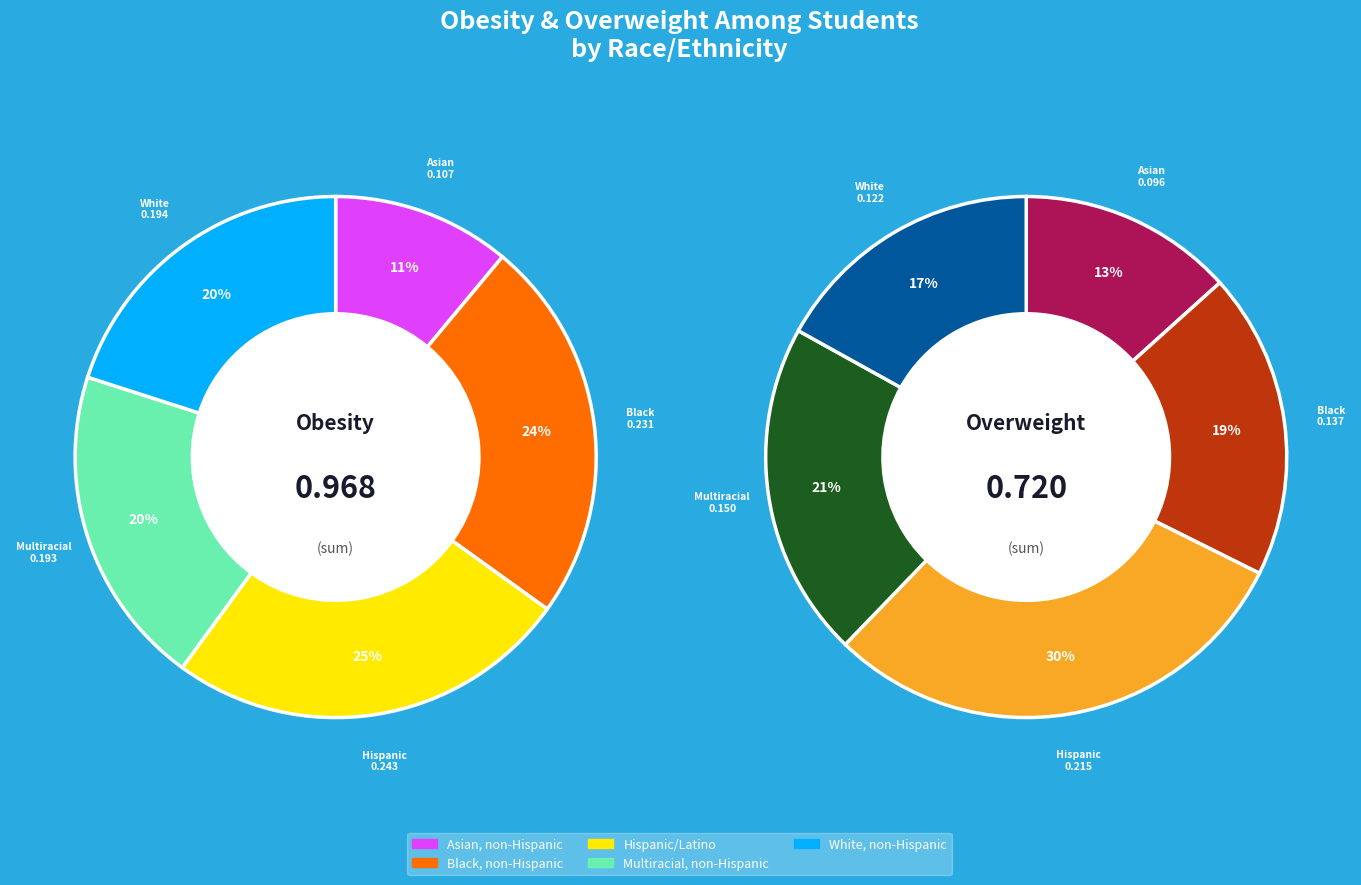

Which series changed the most between Asian, non-Hispanic and Hispanic/Latino?

Obesity